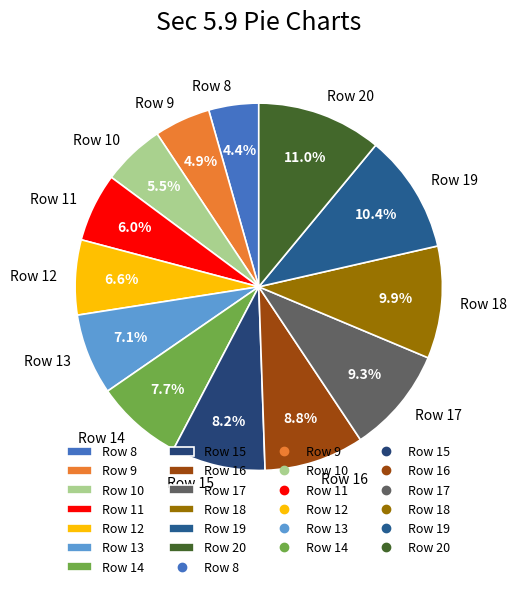

Is the sum of Row 12 and Row 15 greater than half?

No